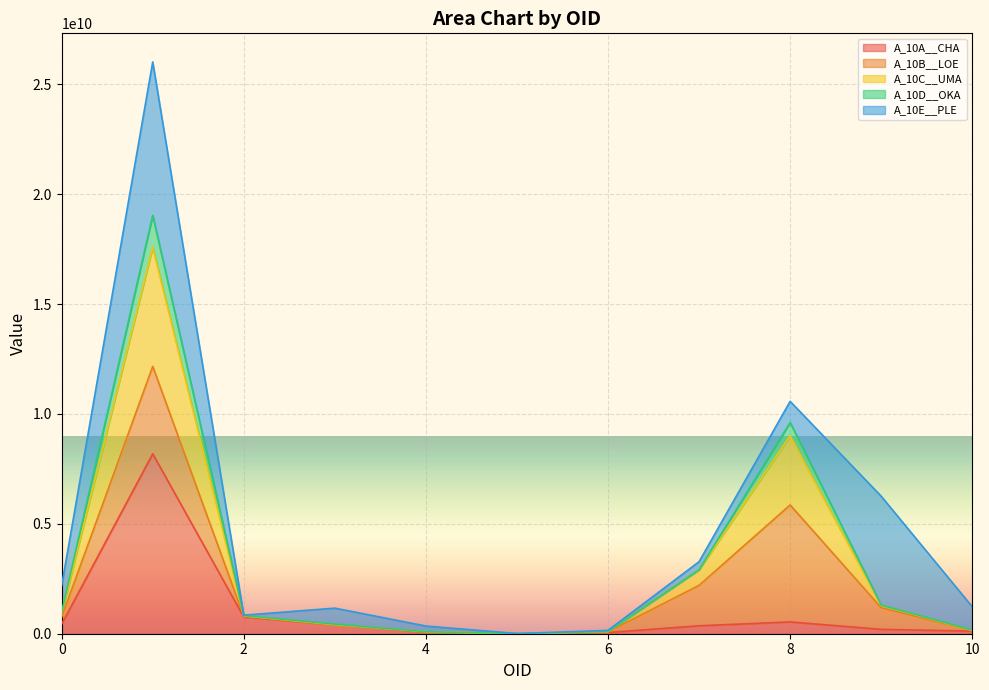

Where is the first local maximum for A_10C__UMA?

1